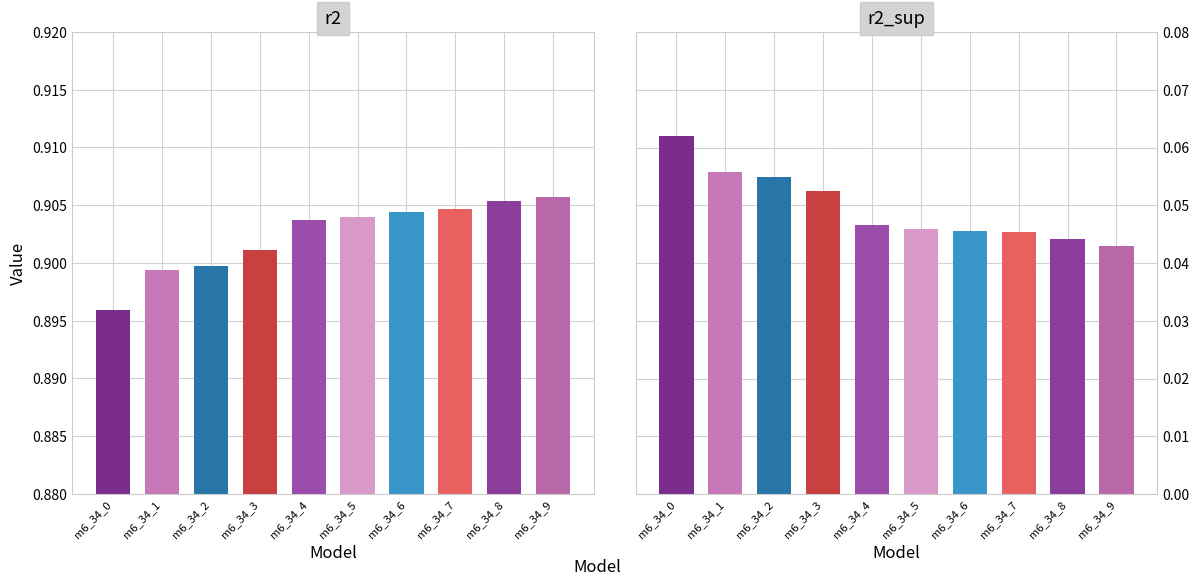

Reading right to left, transcribe all the data shown in this chart.

r2: 0.9	0.9	0.9	0.9	0.9	0.9	0.9	0.9	0.9	0.9
r2_sup: 0.0	0.0	0.0	0.0	0.0	0.0	0.1	0.1	0.1	0.1